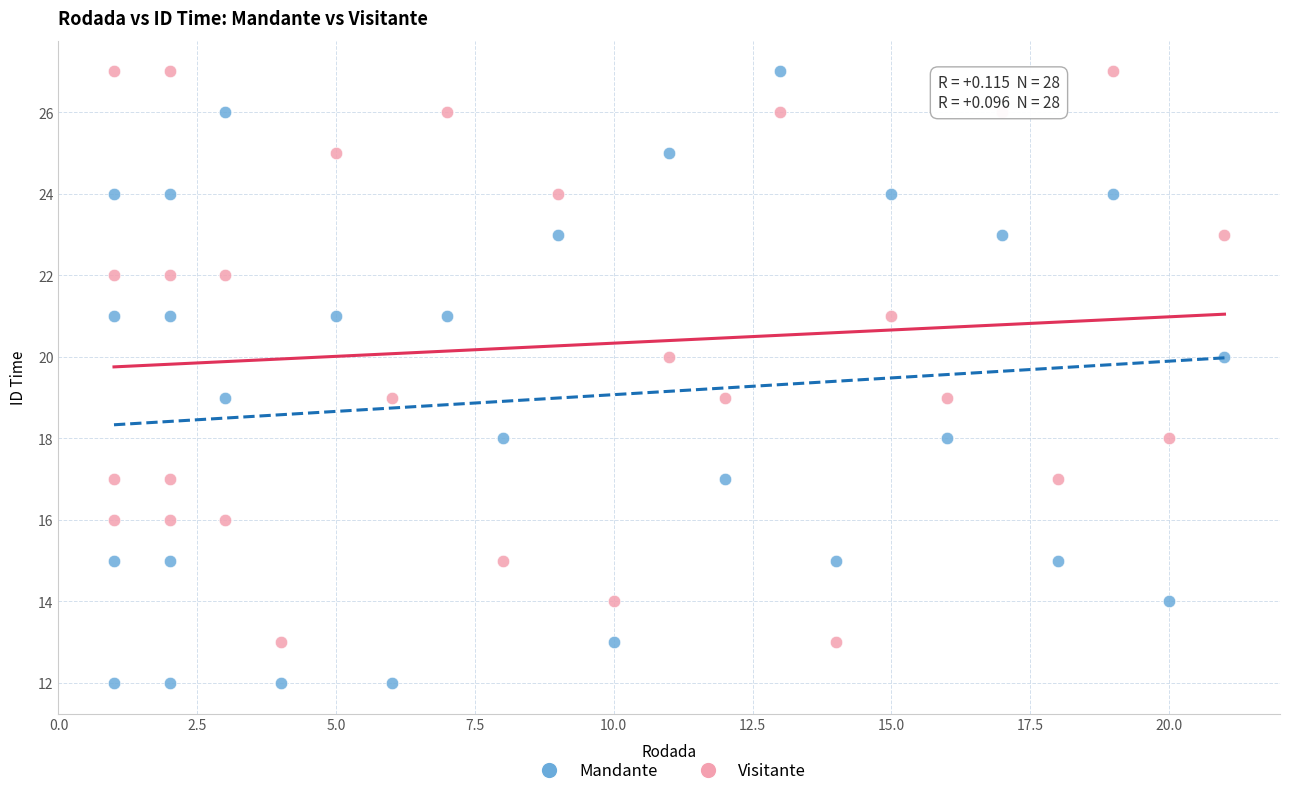

Which series has the widest spread of Y values?

Mandante